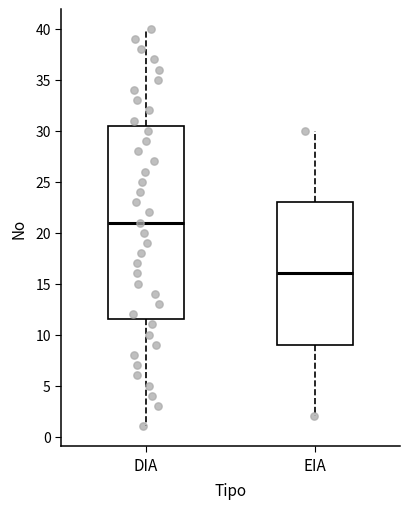

Where does the median line of the box for DIA sit on the y-axis? The values are not printed on the chart, so give them approximately, as read against the axis.

21.0